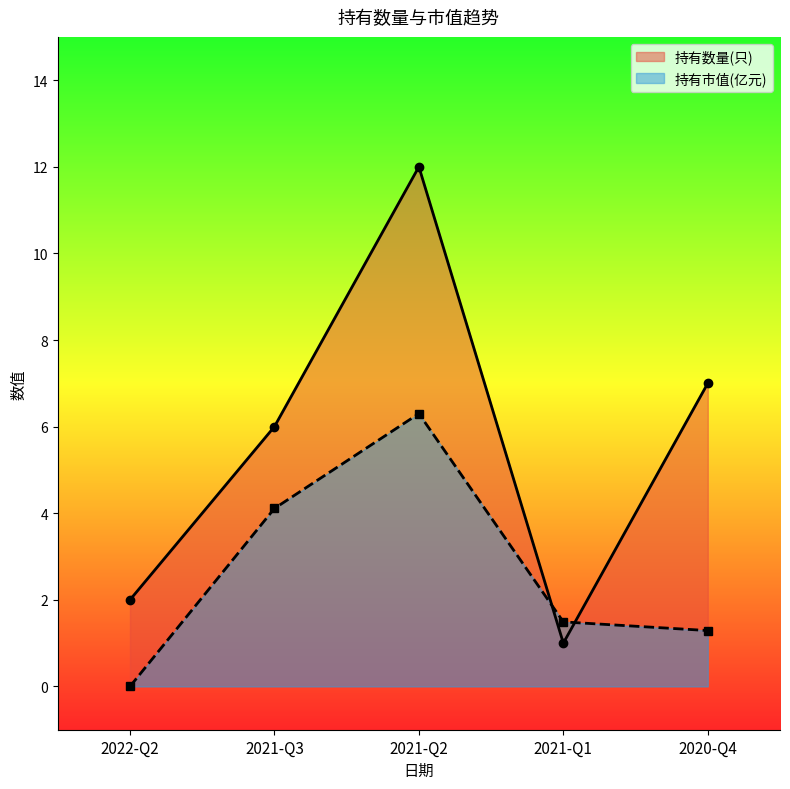

At which label does 持有数量(只) first exceed 6?

2021-Q2